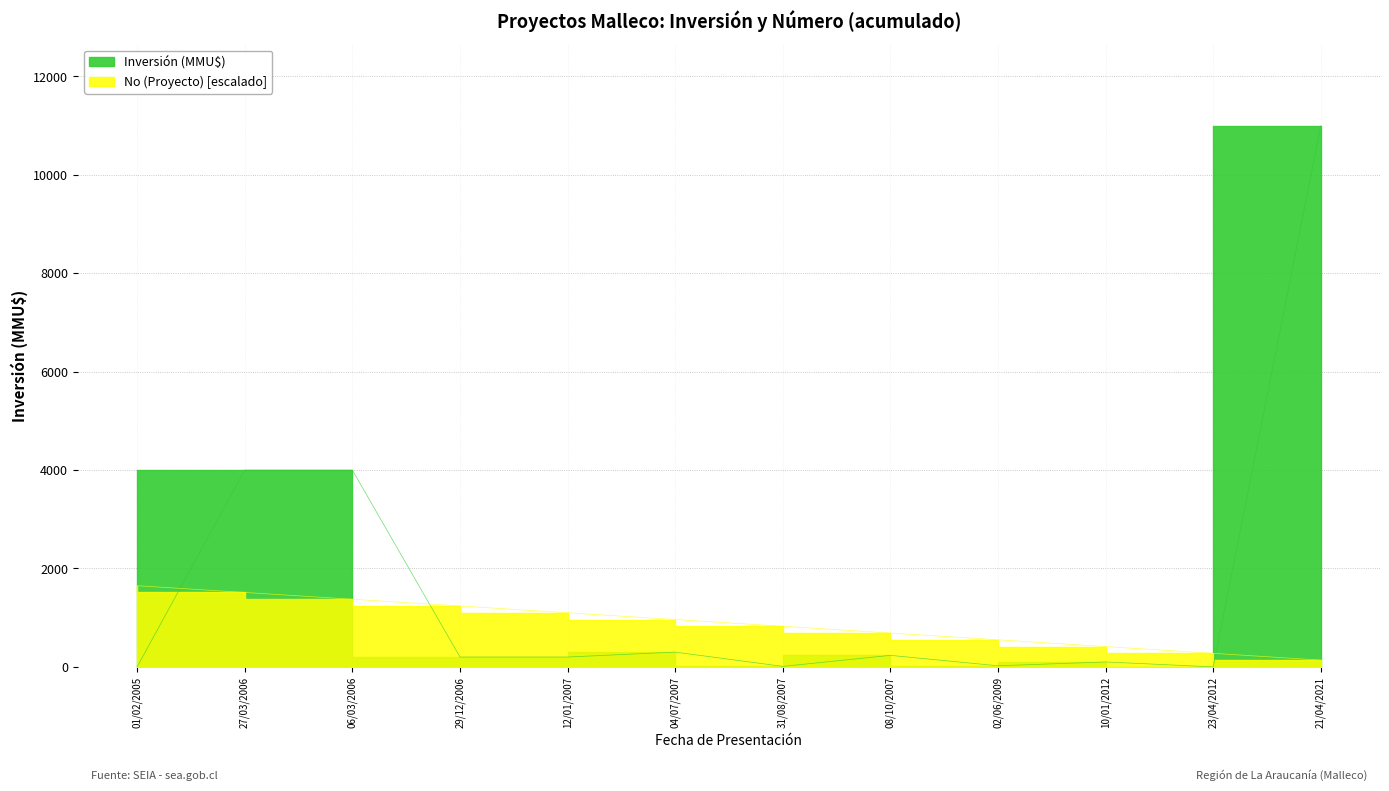

Rank the series by their average value, from highest to lowest.

Inversión (MMU$), No (Proyecto)